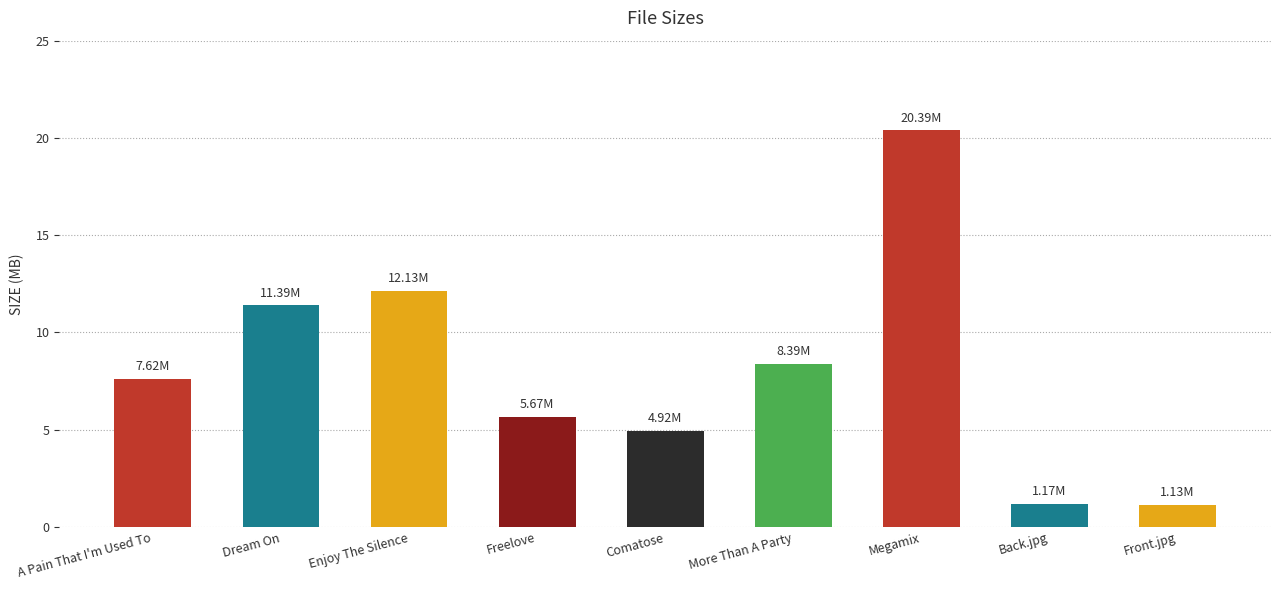

What is the sum of the values at Front.jpg and Freelove?

6.8